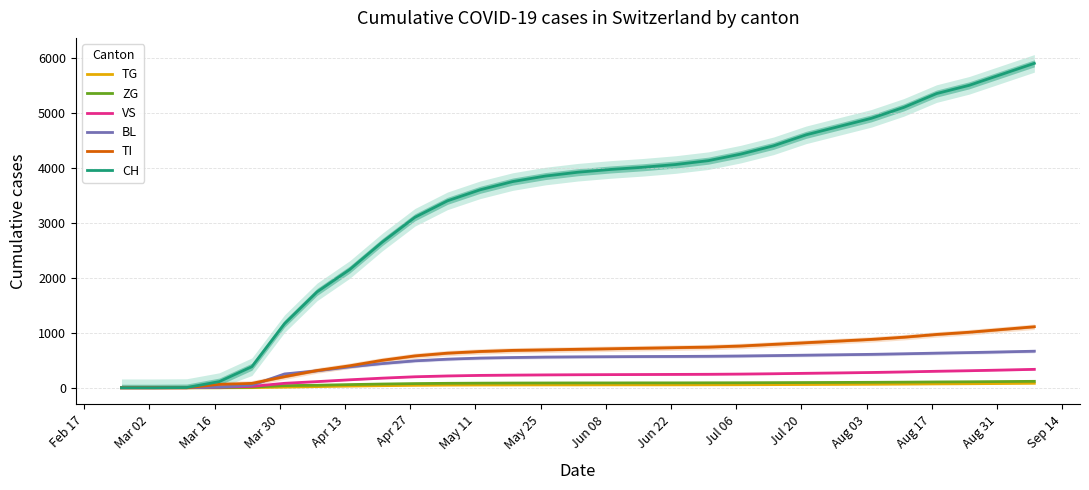

What is the maximum value for CH?

5900